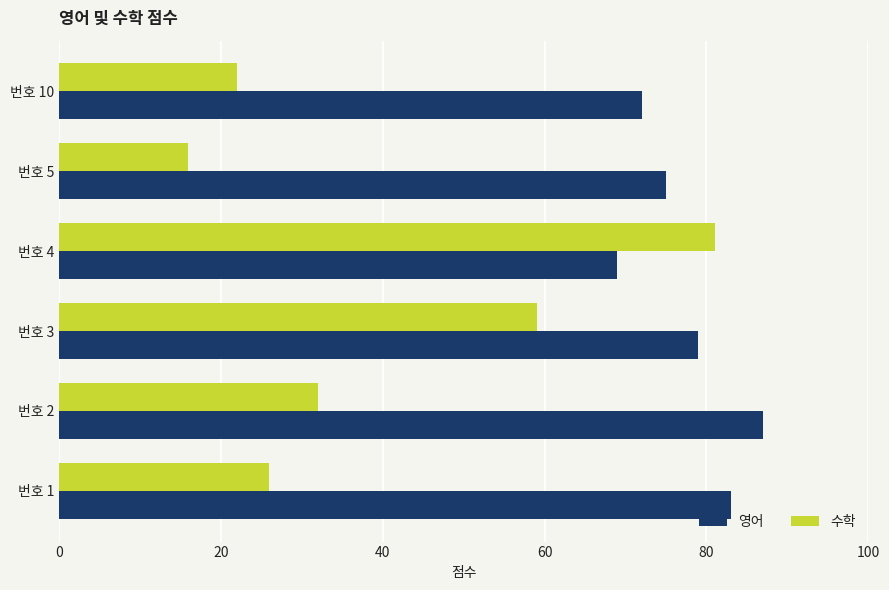

What are all the series names shown in the legend?

영어, 수학